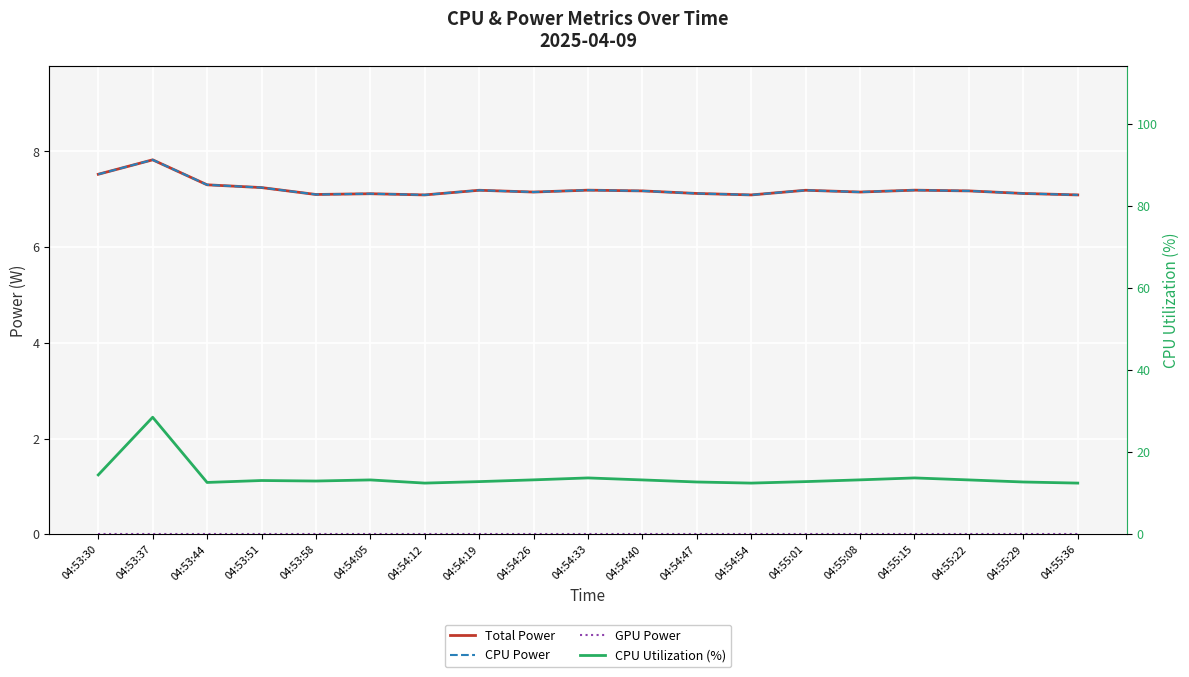

Which series has the largest total across all categories?

CPU Utilization (%)